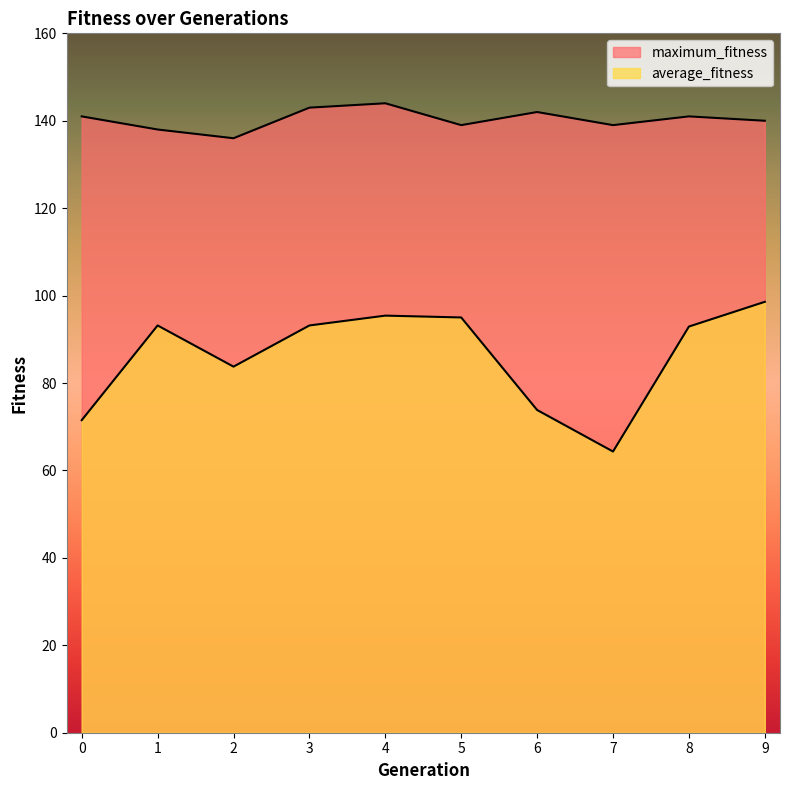

At which label is average_fitness closest to 81?

2